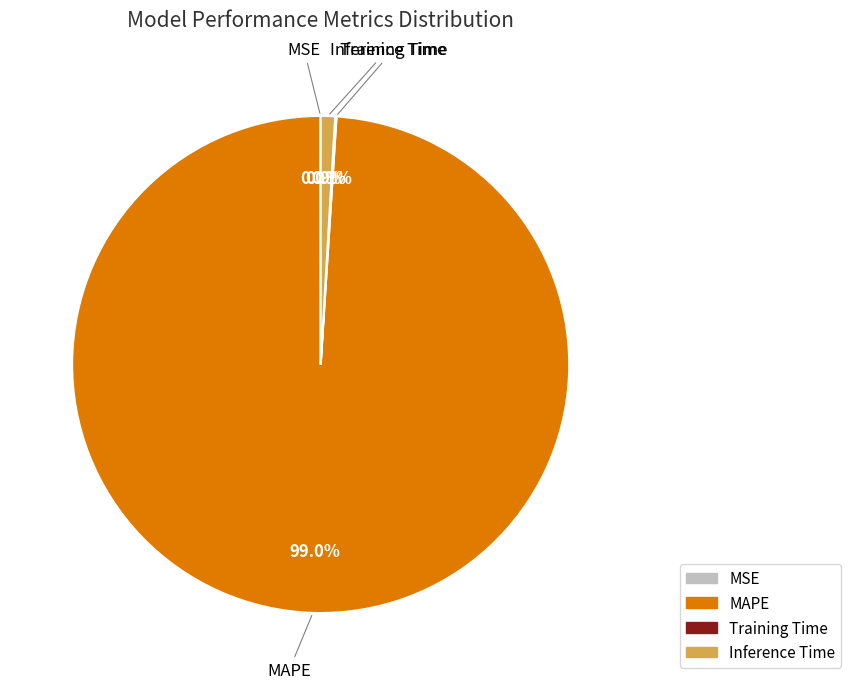

Between MAPE and Inference Time, which is larger?

MAPE